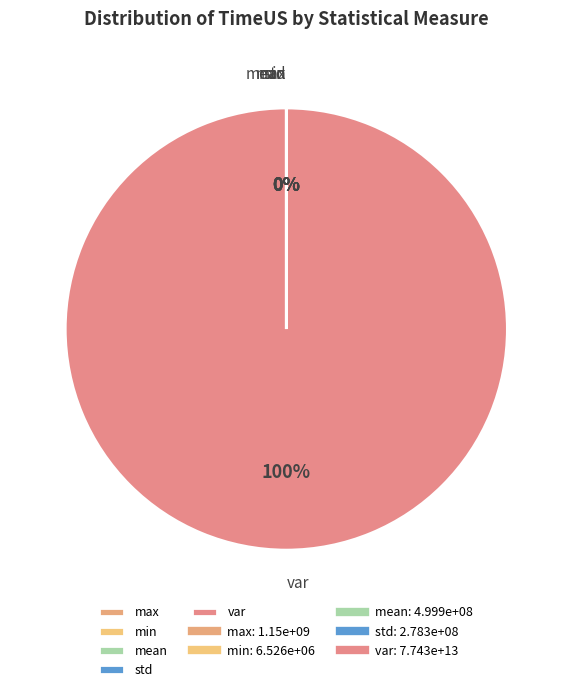

Is there a majority slice in this chart?

Yes